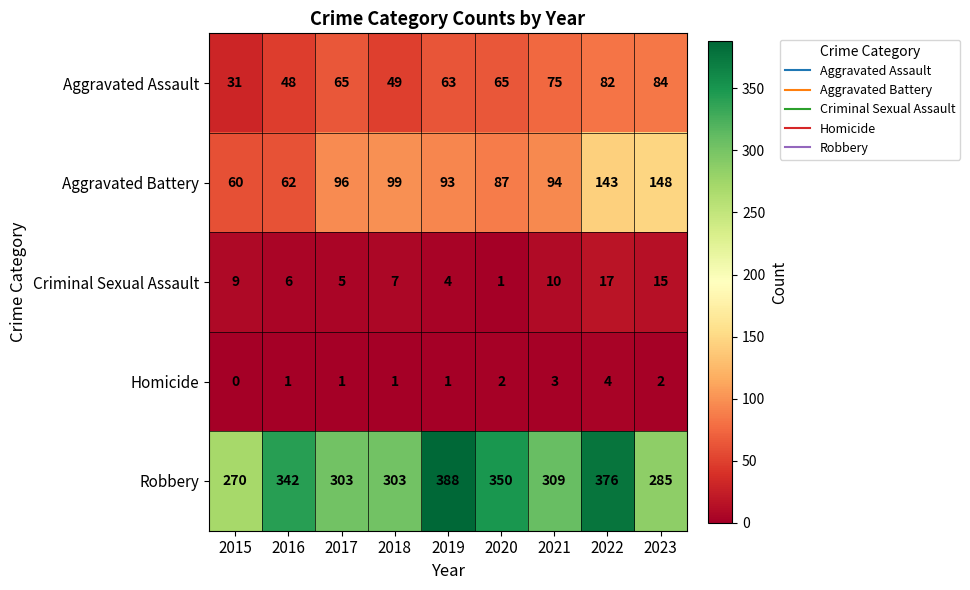

What is the difference between the maximum and minimum values in the Robbery series?

118